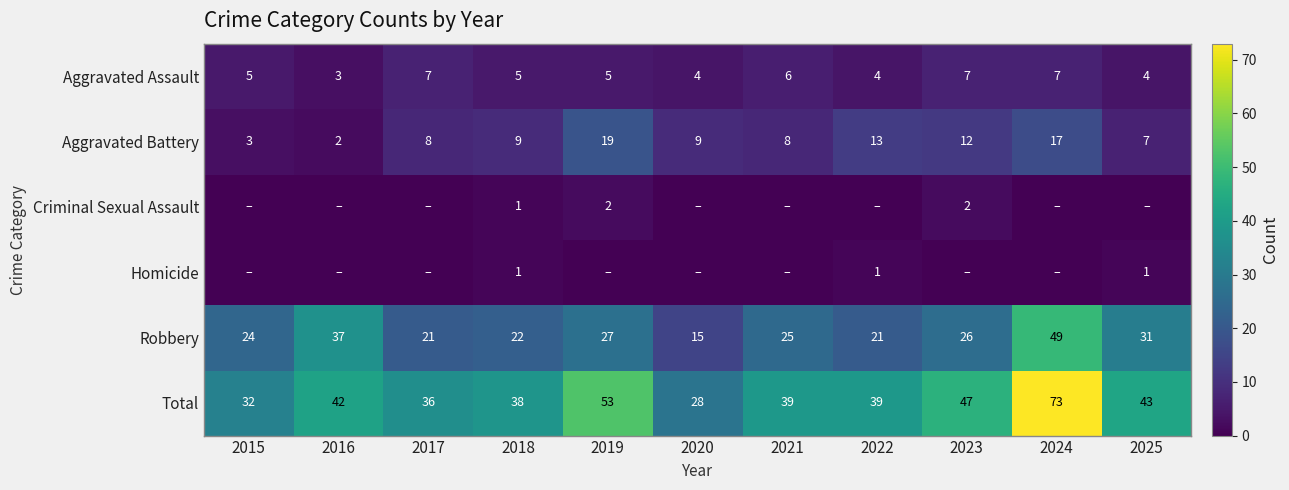

Is the value of Aggravated Battery at 2020 greater than the value of Homicide at 2022?

Yes